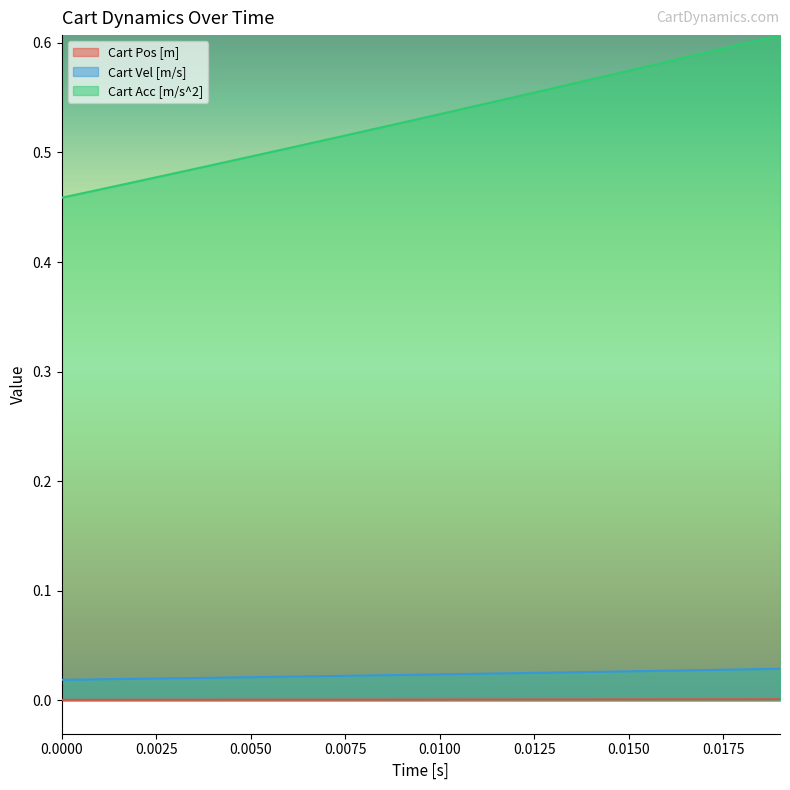

True or false: Cart Pos [m] and Cart Vel [m/s] intersect in this chart.

False